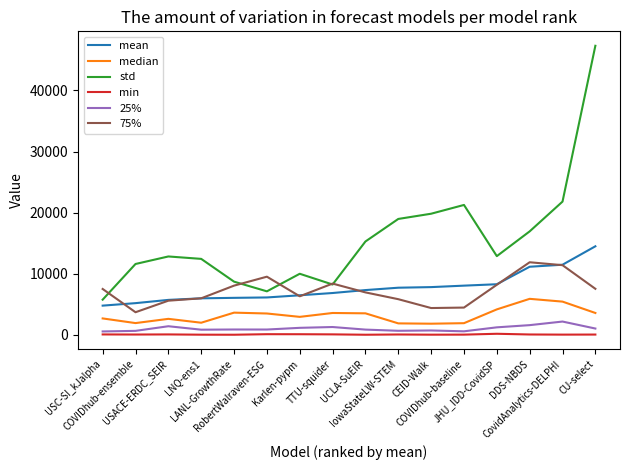

True or false: min and 75% intersect in this chart.

False